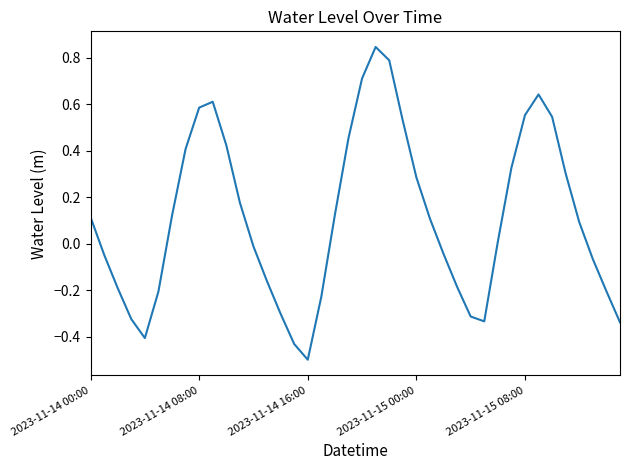

What is the smallest value displayed?

-0.5